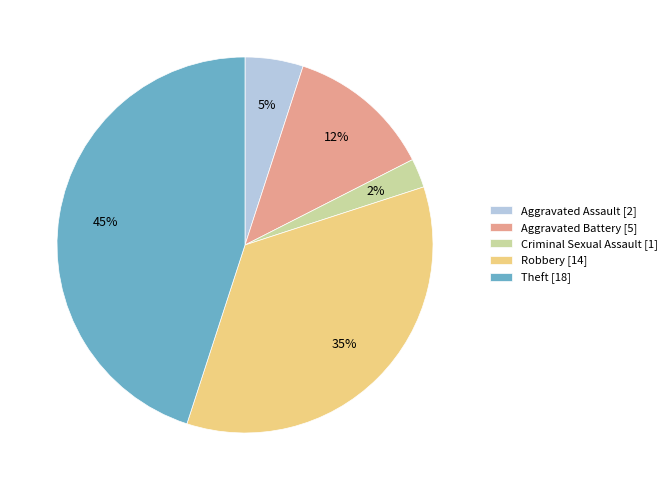

Which category has the biggest portion of the pie?

Theft